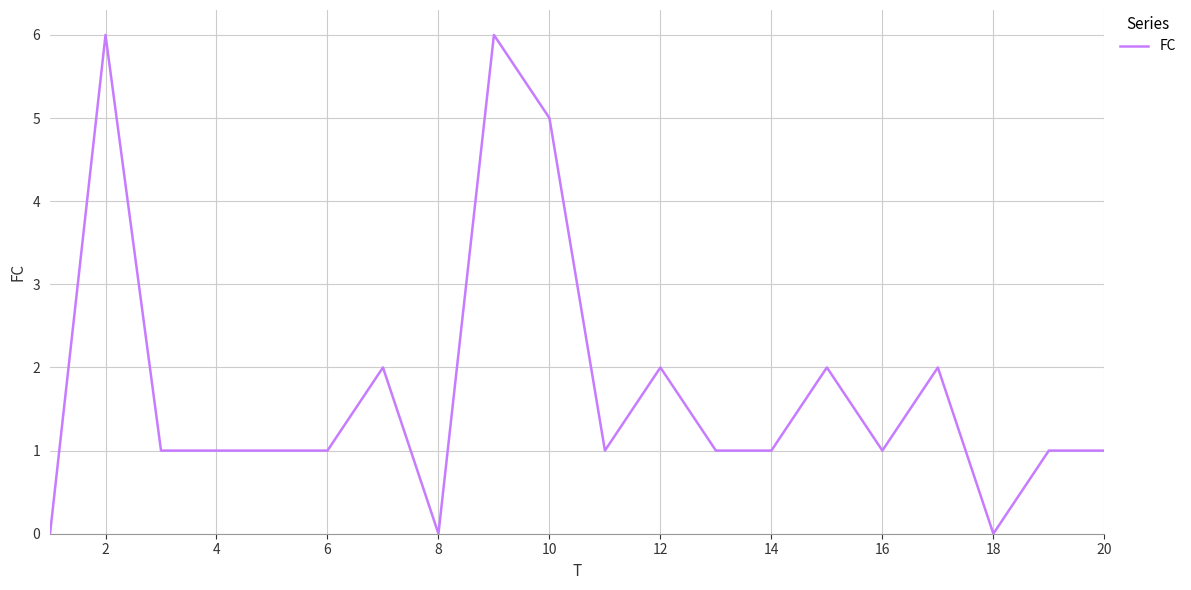

What is the difference between the maximum and minimum values?

6